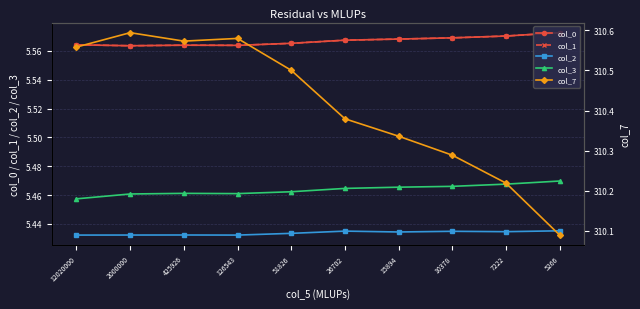

Is it true that col_7 equals 310.1 at 5266?

True